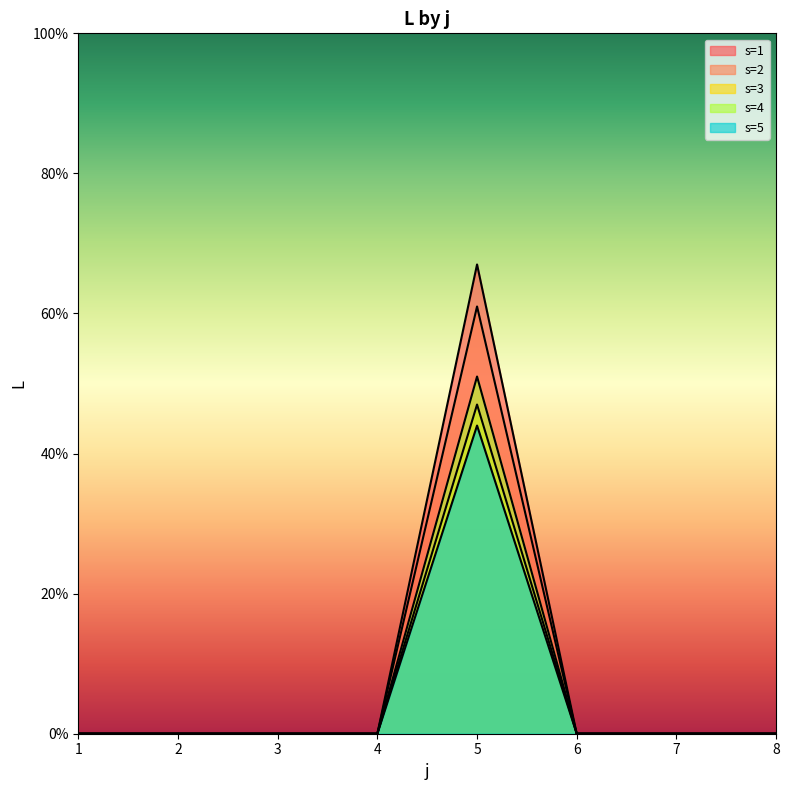

Does the chart display data point markers on the line(s)?

No